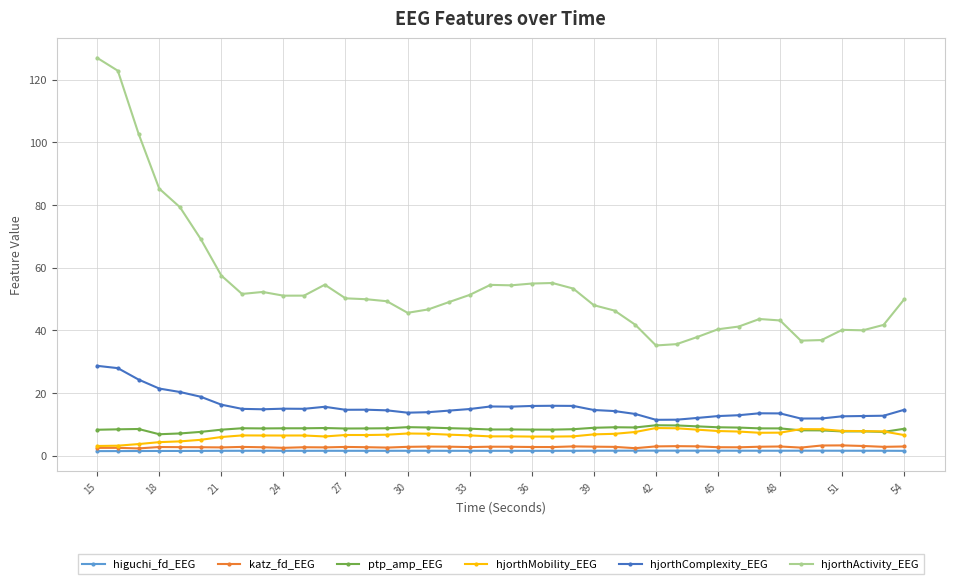

Which series has the largest total across all categories?

hjorthActivity_EEG